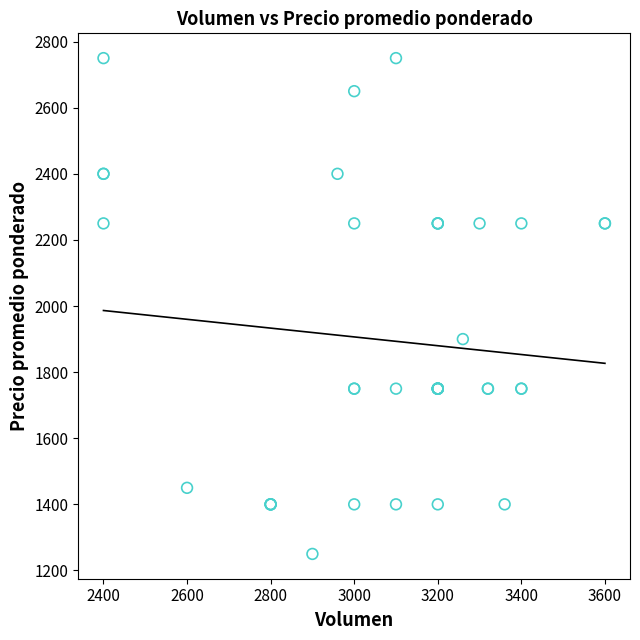

What Y value in the scatter plot is closest to 2000?

1900